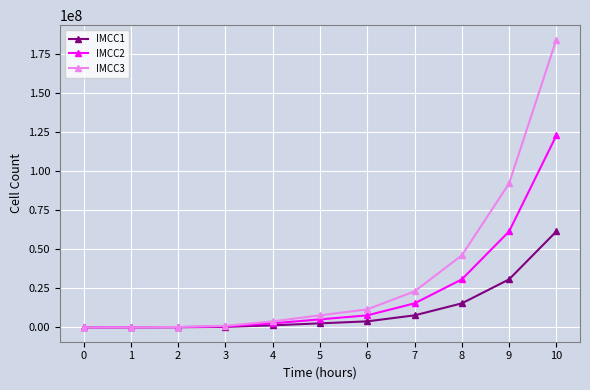

Rank the series by their average value, from lowest to highest.

IMCC1, IMCC2, IMCC3